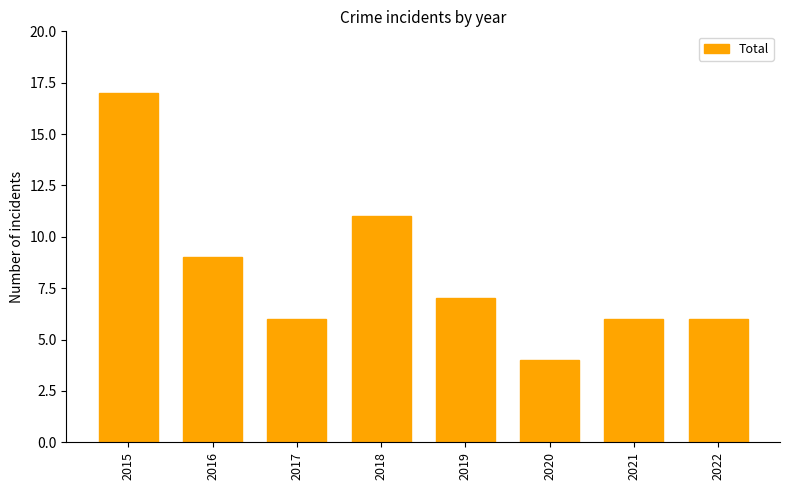

How many distinct data groups are displayed?

1